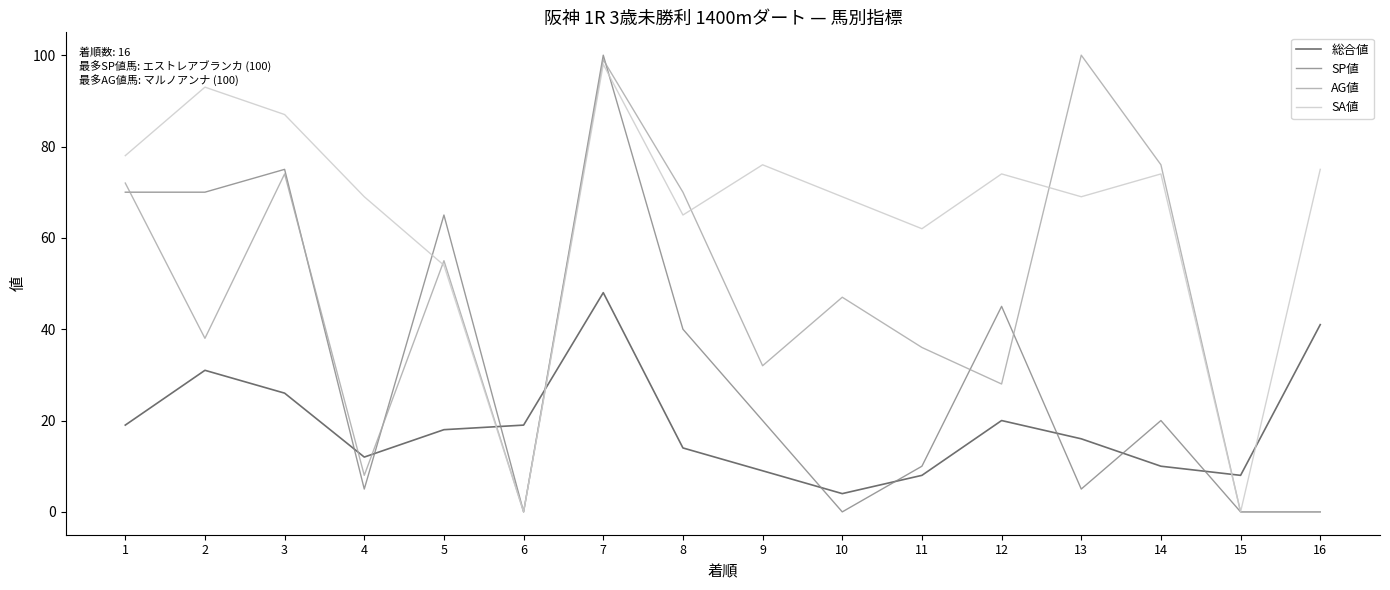

Which series has the largest total across all categories?

SA値